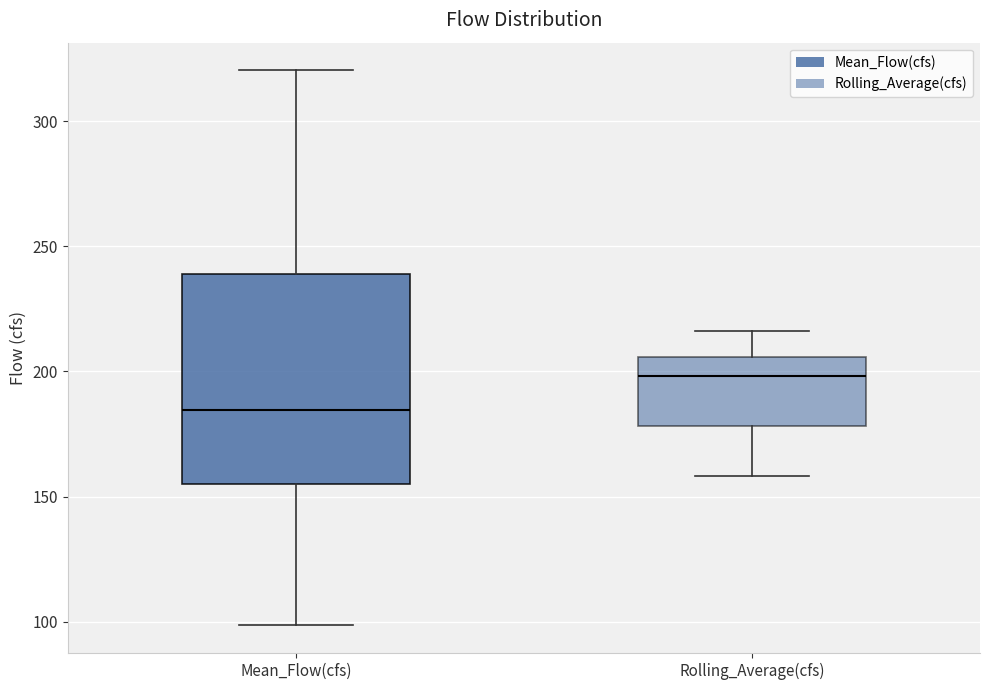

Reading left to right, transcribe this box plot: for each box, give where its median line is, the range the box spans, and where its two whiskers end, as read against the y-axis. The values are not printed on the chart, so give them approximately, as read against the axis.

Mean_Flow(cfs): median 185, box 155 to 240, whiskers 100 to 320
Rolling_Average(cfs): median 200, box 180 to 205, whiskers 160 to 215